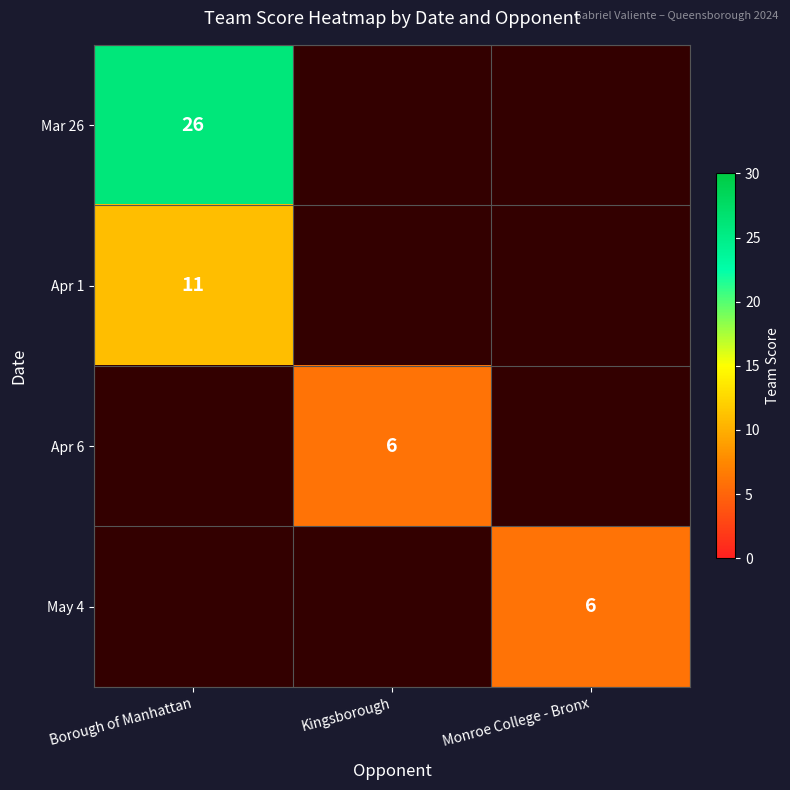

The May 4 series shows 3.3 at Monroe College - Bronx. True or false?

False